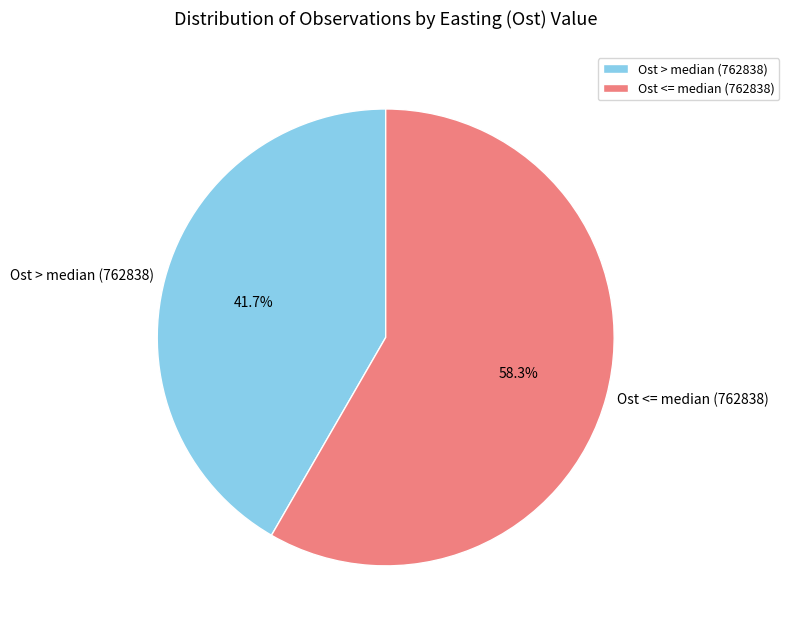

Between Ost <= median (762838) and Ost > median (762838), which is larger?

Ost <= median (762838)